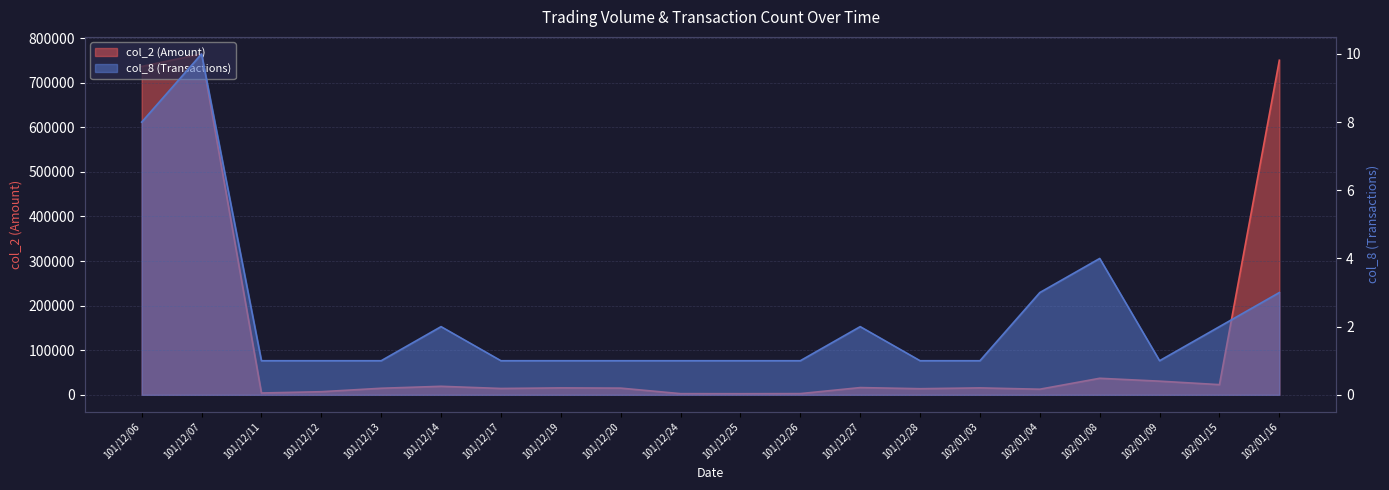

What is the minimum value shown in the chart?

1